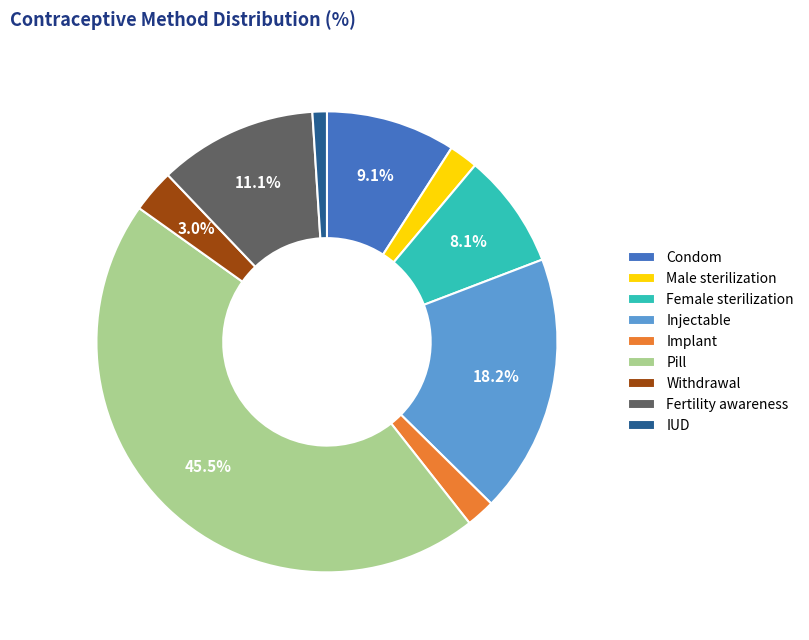

To the nearest percent, what is the difference between the largest and smallest slice percentages?

44%